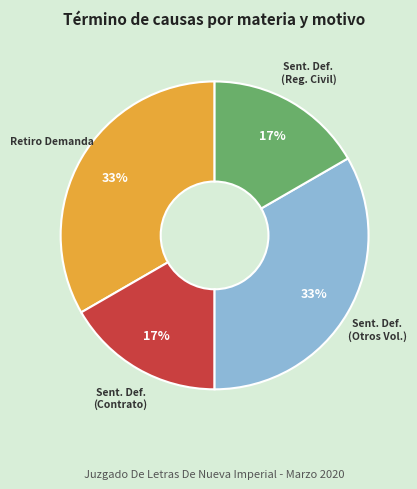

To the nearest percent, what portion does Sent. Def. (Contrato) represent?

17%